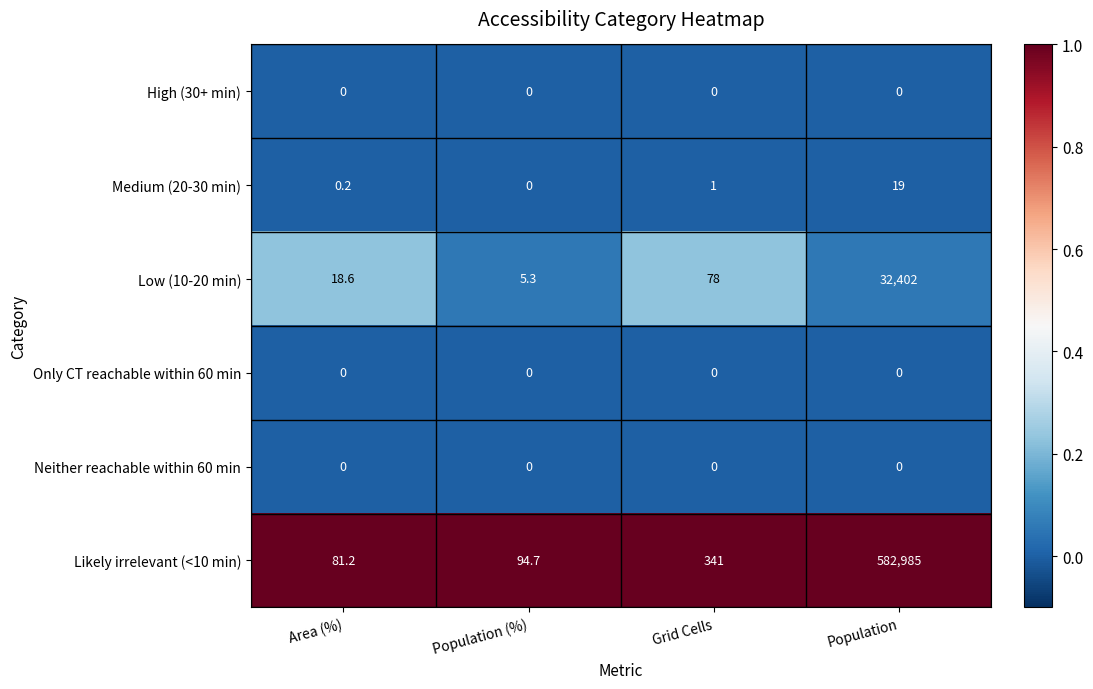

At how many categories does at least one series exceed 0?

4